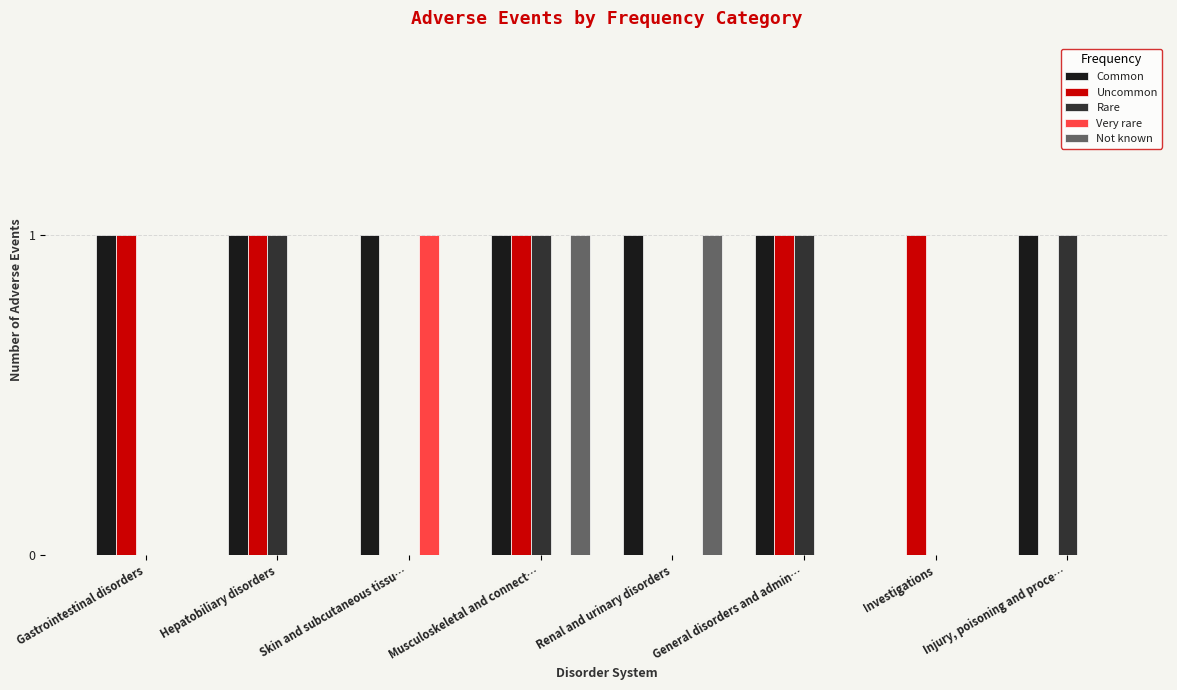

What is the total value across all series at Skin and subcutaneous tissu…?

2